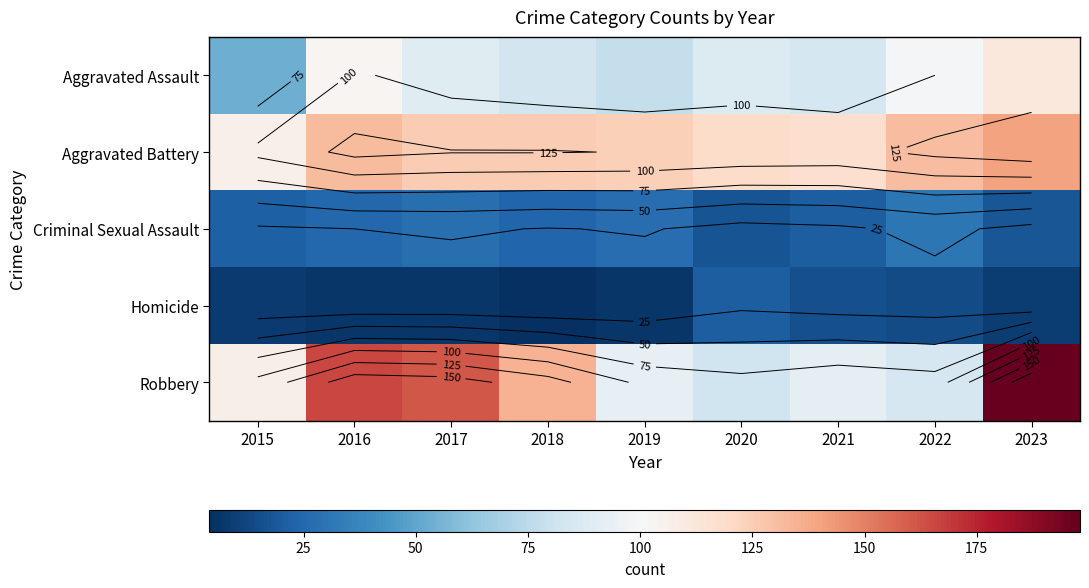

Is the value of Aggravated Battery at 2021 greater than the value of Aggravated Assault at 2015?

Yes